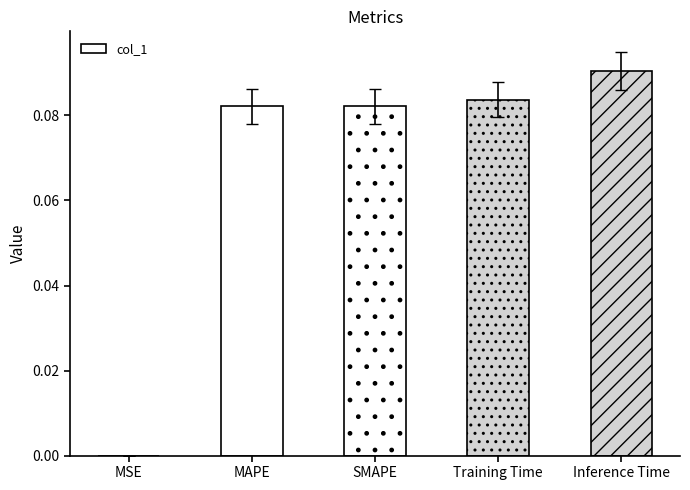

Which has a higher value, Inference Time or SMAPE?

Inference Time